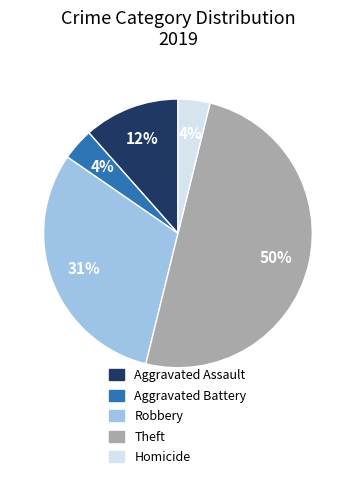

What percentage is the Aggravated Battery slice, to the nearest percent?

4%